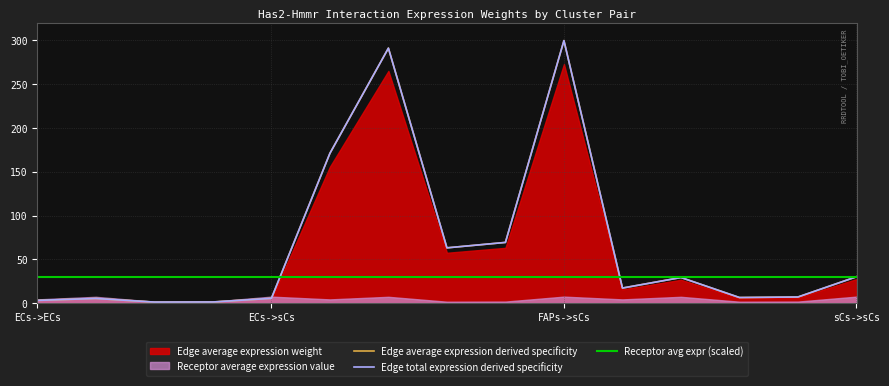

Is it true that Receptor avg expr (scaled) equals 51.6 at sCs->sCs?

False